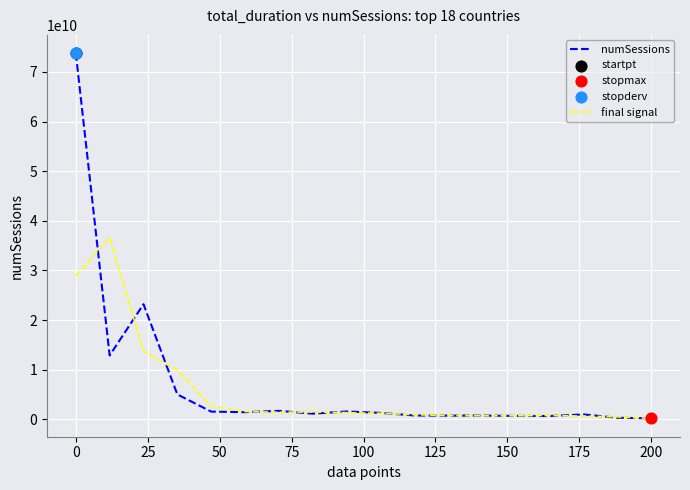

Which series has the largest range (max minus min)?

numSessions